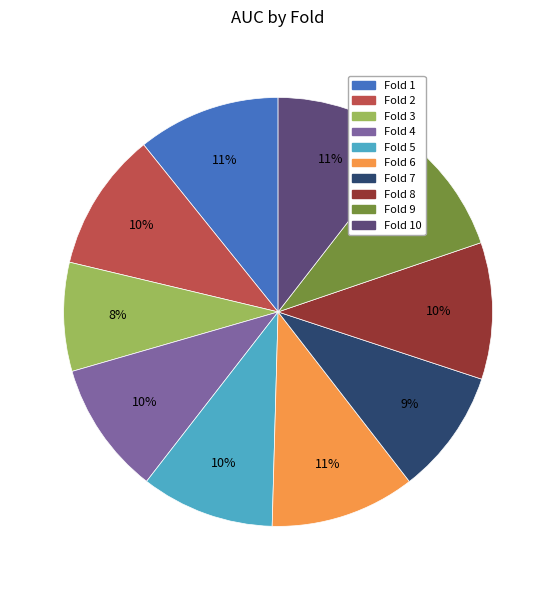

Which slice is the smallest?

Fold 3